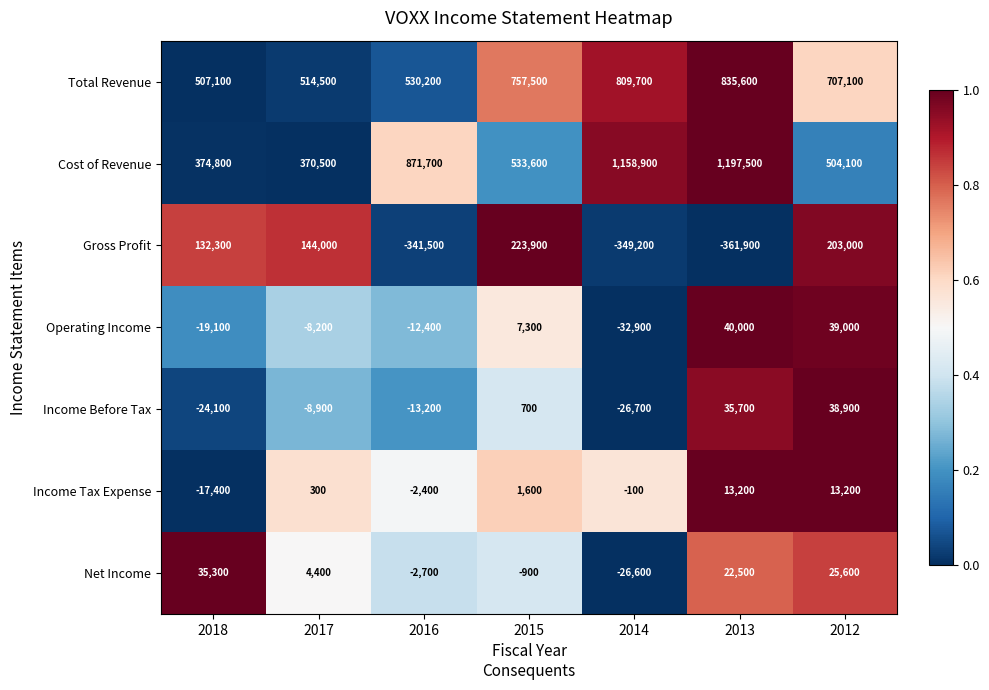

At which category is the sum across all series the highest?

2013